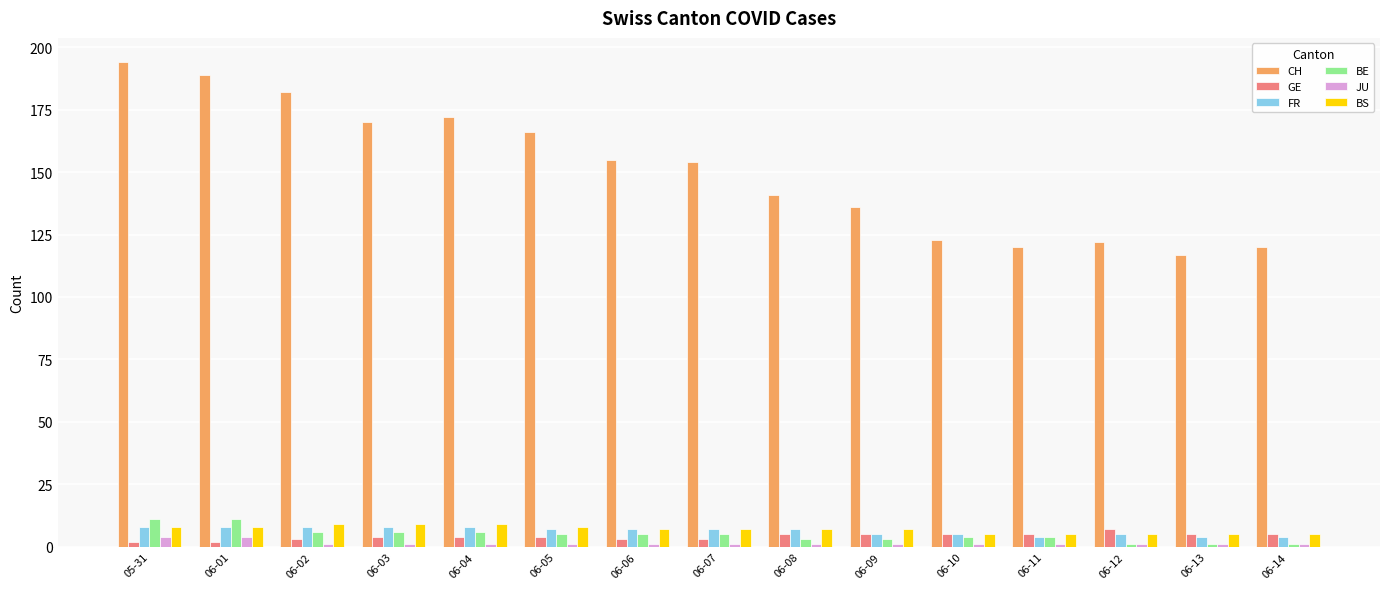

The JU series shows 1 at 06-13. True or false?

True